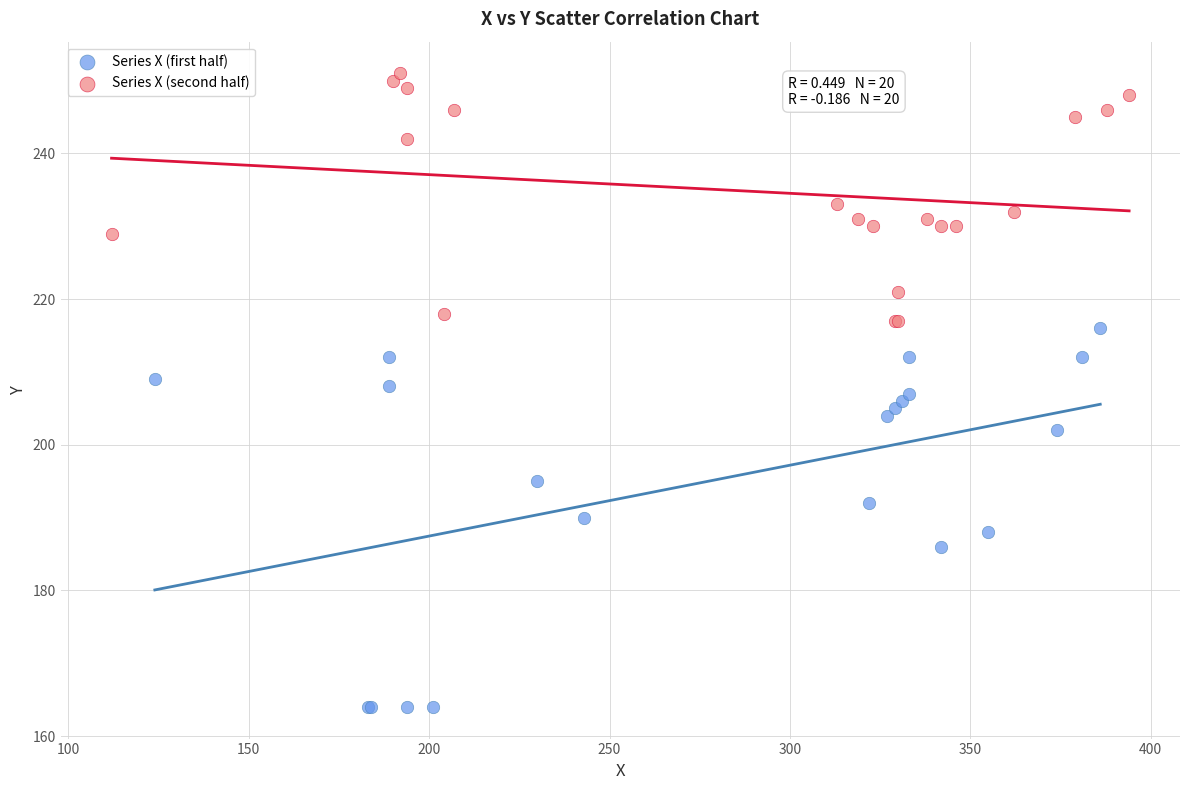

Which series has the widest spread of Y values?

Series X (first half)